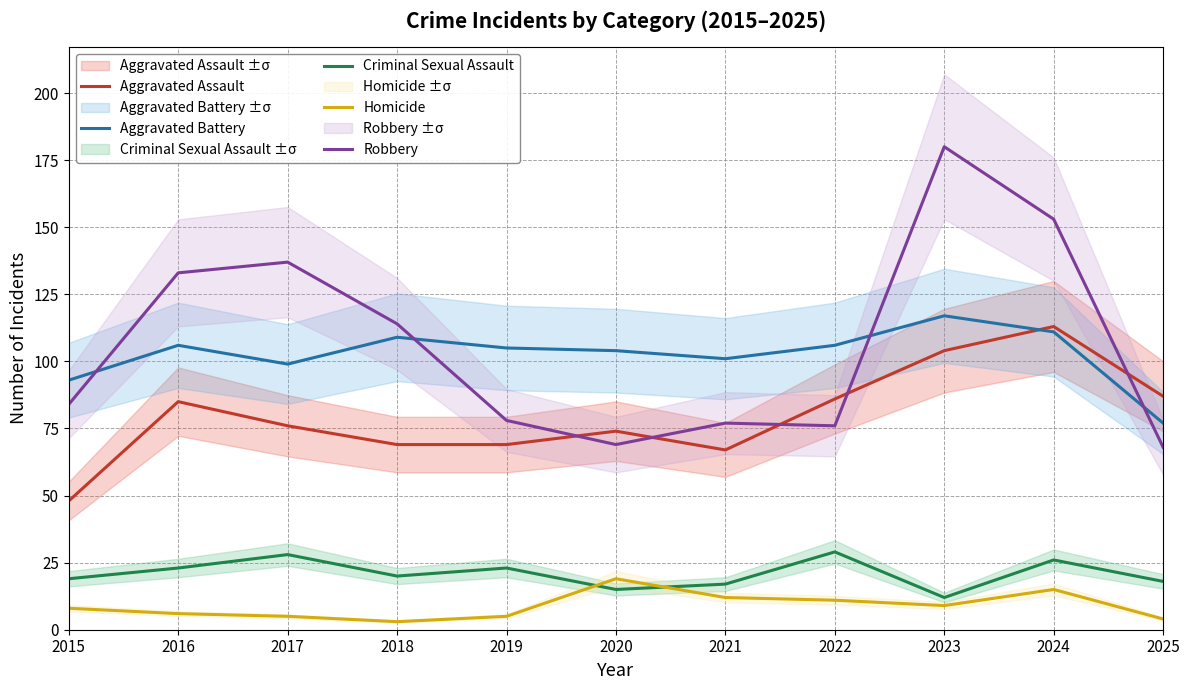

At which label is Criminal Sexual Assault closest to 20?

2018